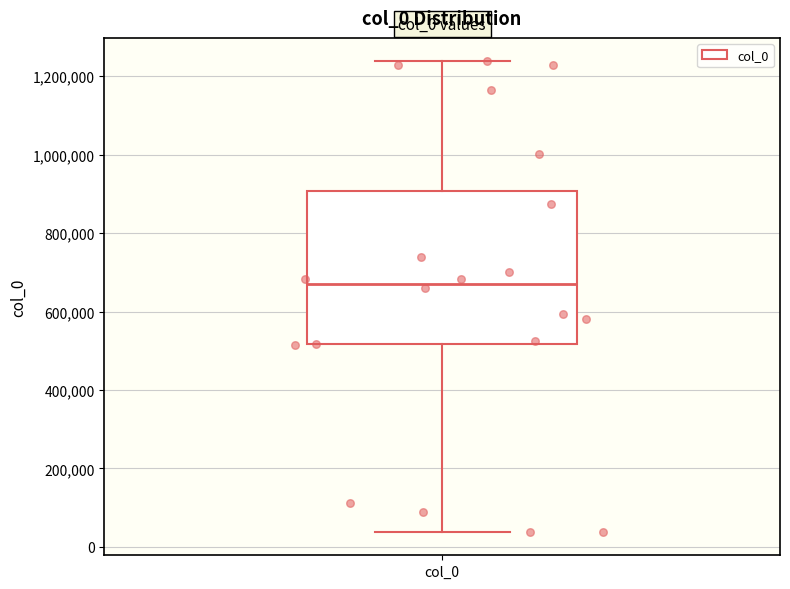

Transcribe this box plot: give where the median line is, the range the box spans, and where the two whiskers end, as read against the y-axis. The values are not printed on the chart, so give them approximately, as read against the axis.

median 680000, box 520000 to 900000, whiskers 40000 to 1240000